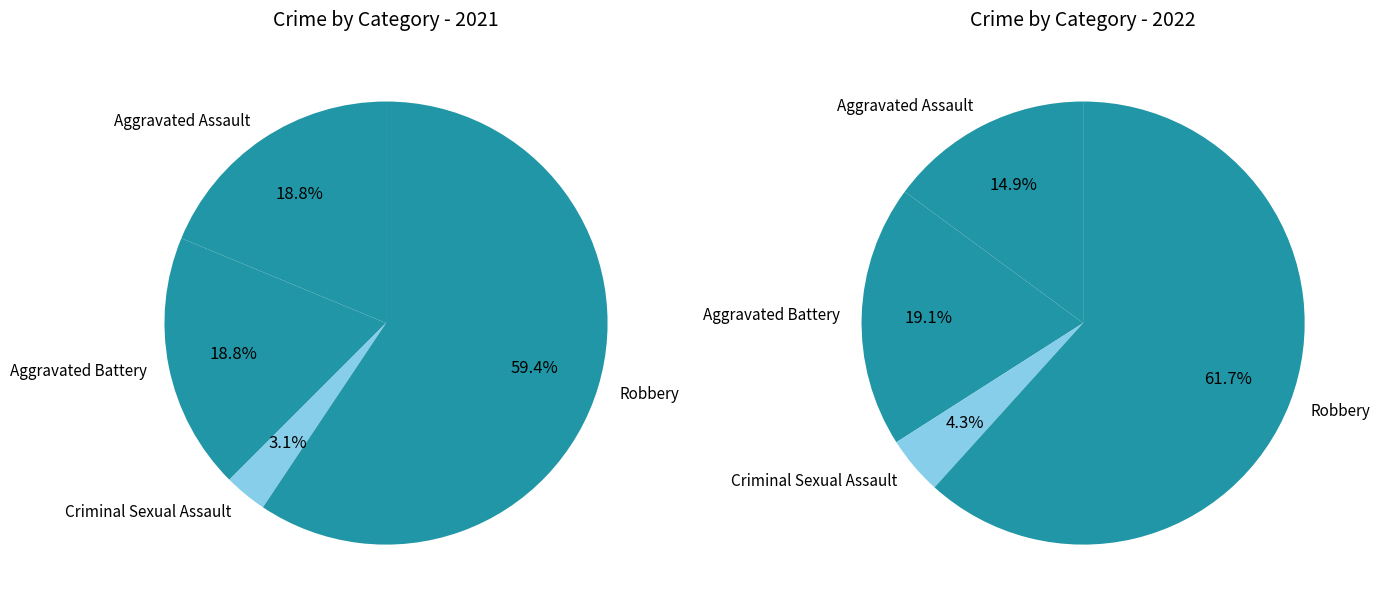

What percentage is the values_2022 slice, to the nearest percent?

19%